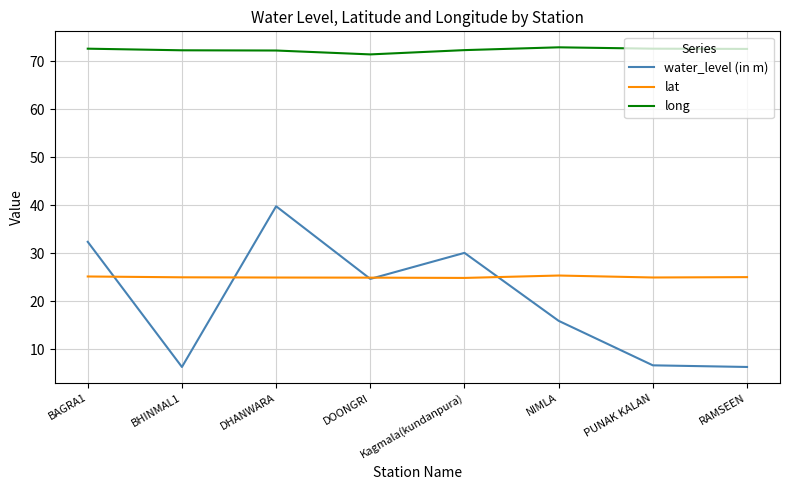

True or false: water_level (in m) and long intersect in this chart.

False